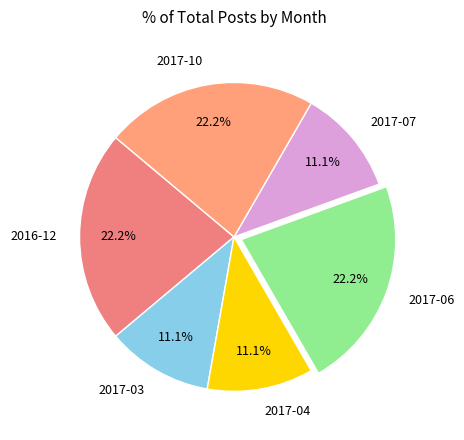

Does 2016-12 represent more than half of the total?

No